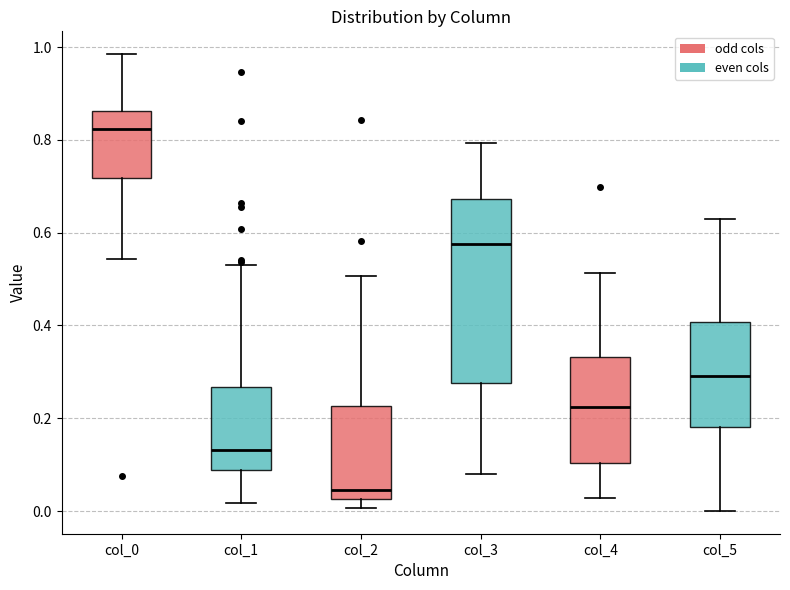

Which box's median line is the lowest?

col_2